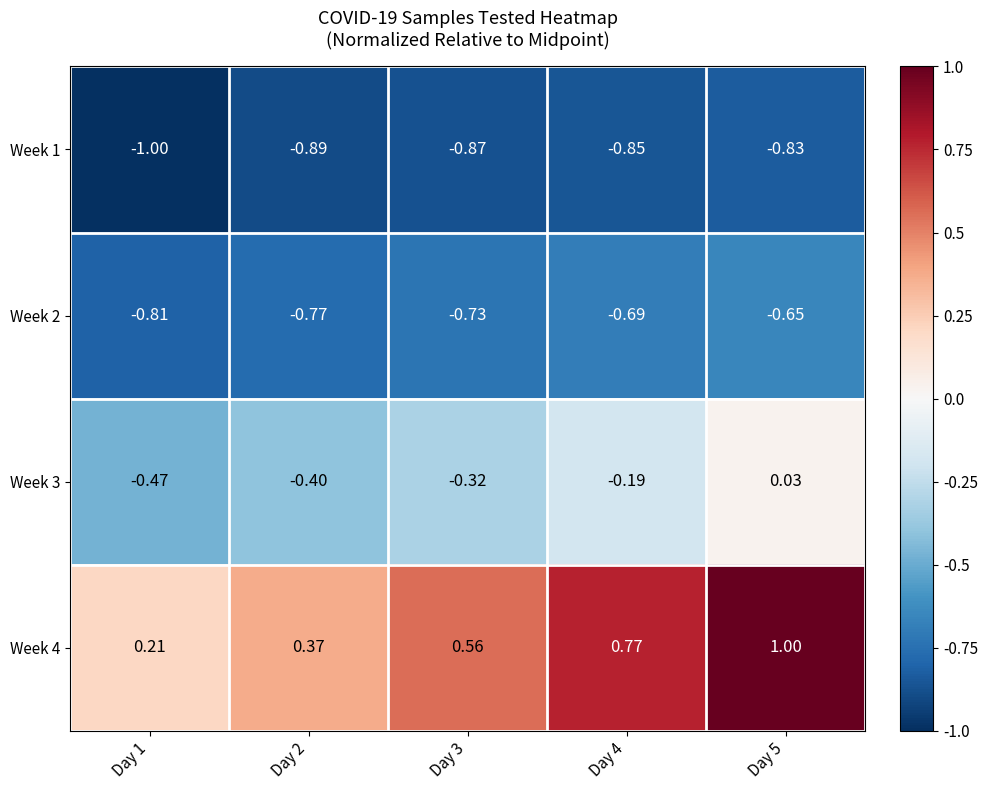

Is the value of Week 4 at Day 2 greater than the value of Week 3 at Day 5?

Yes